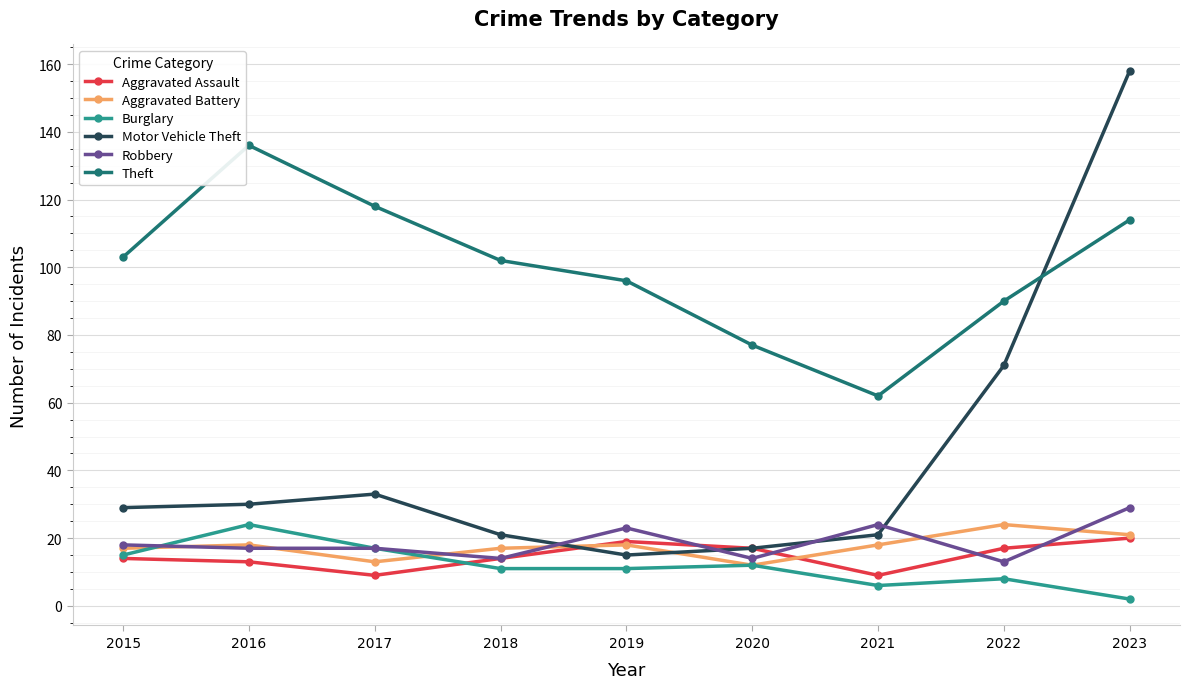

How many lines are shown in the chart?

6